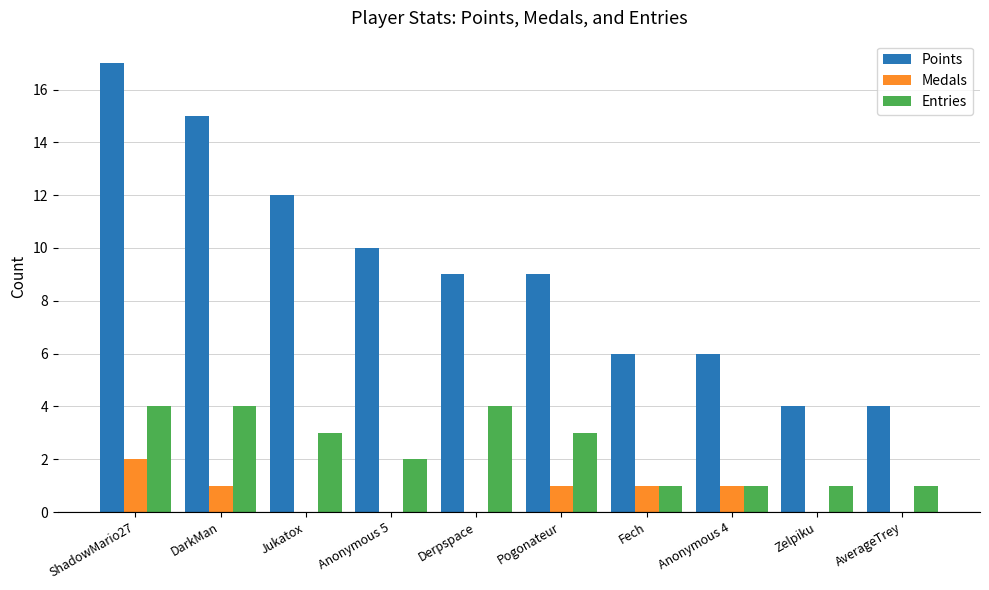

How many distinct data groups are displayed?

3